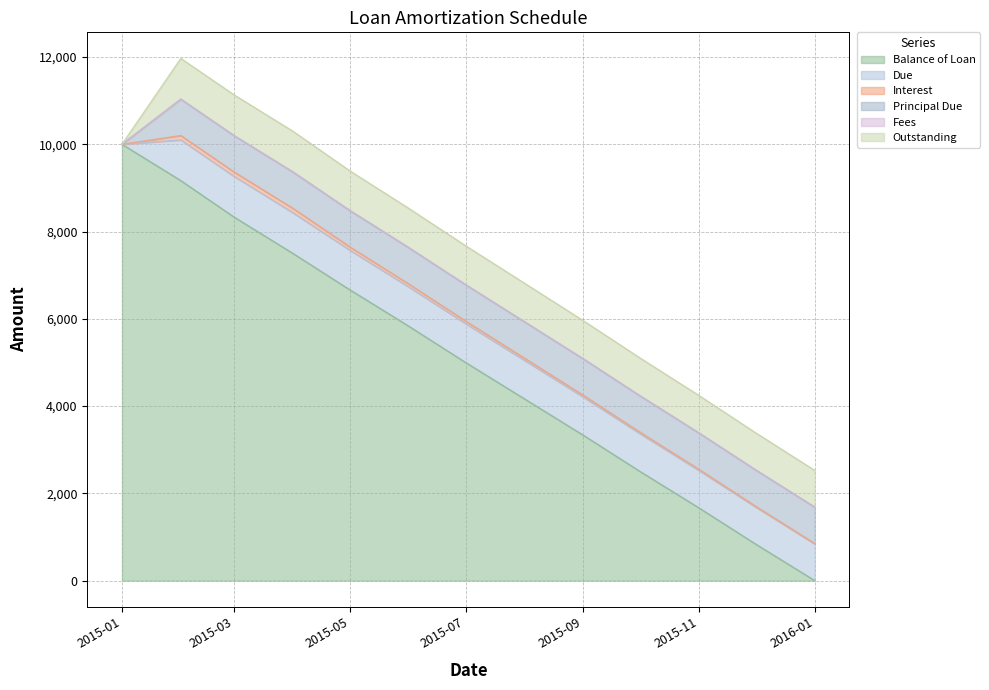

Where does the Principal Due series first go above 833?

2015-02-01